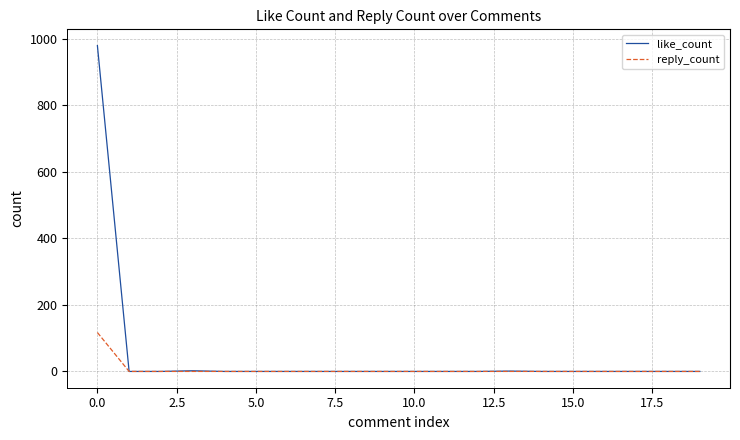

Which series has the largest range (max minus min)?

like_count